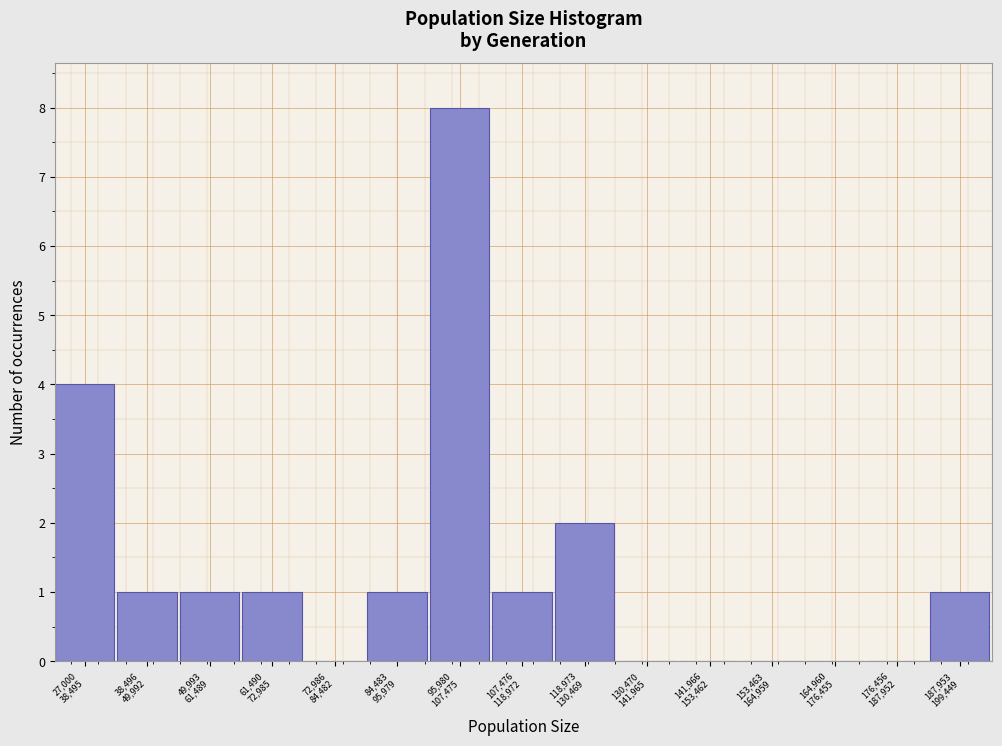

What is the sum of all values?

20